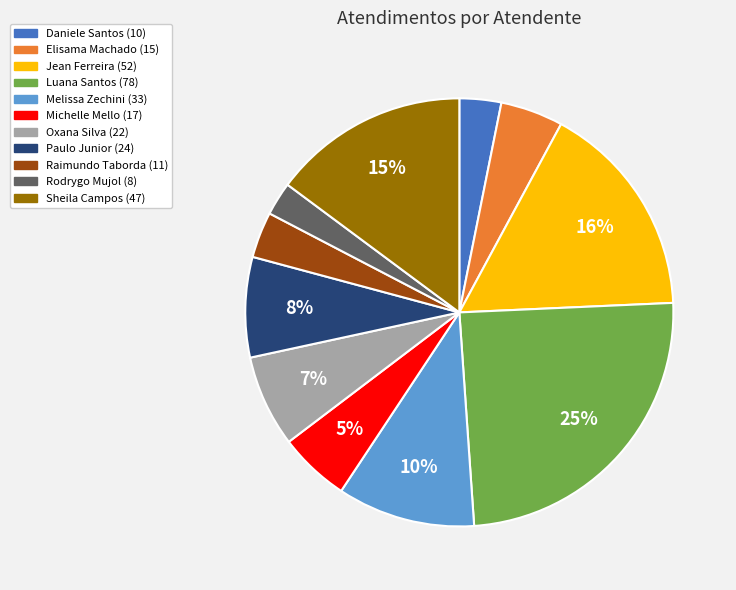

To the nearest percent, what is the difference between the largest and smallest slice percentages?

22%